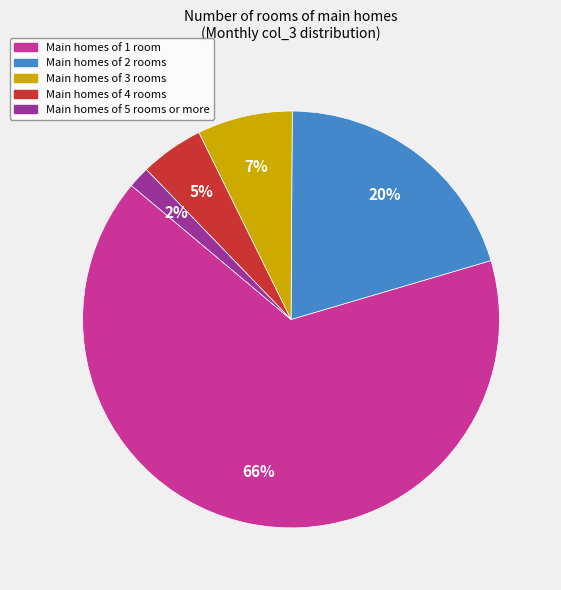

To the nearest percent, what is the average slice percentage?

20%